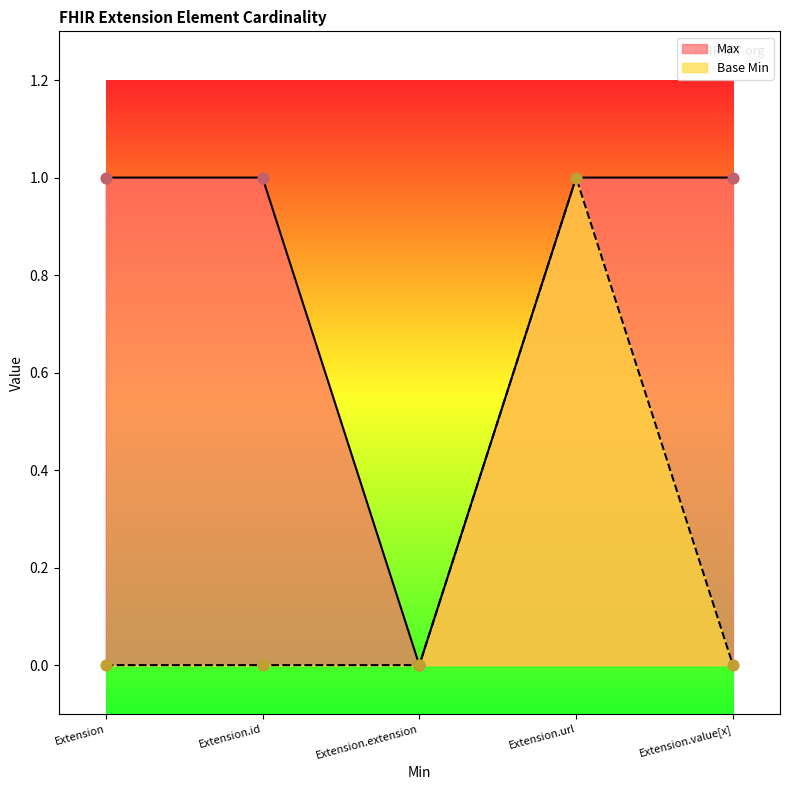

Which series has the largest total across all categories?

Max